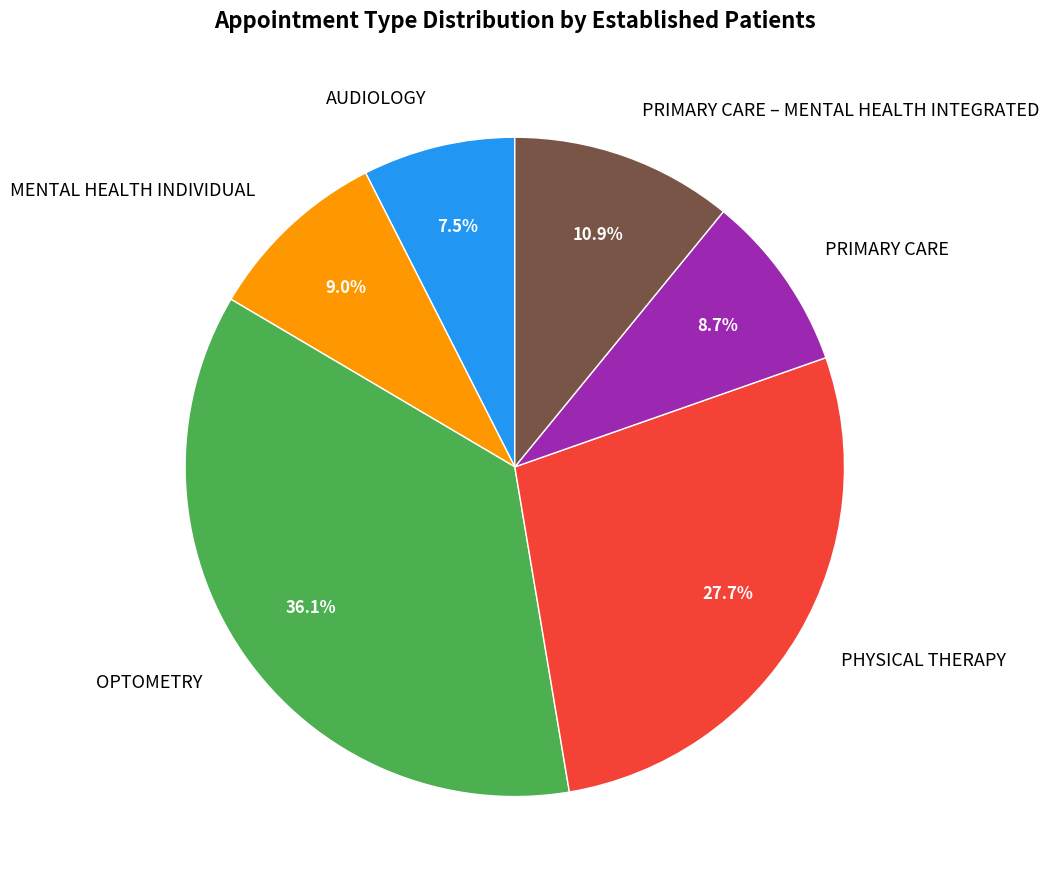

Approximately how many times larger is the value at PRIMARY CARE compared to PRIMARY CARE – MENTAL HEALTH INTEGRATED?

0.8